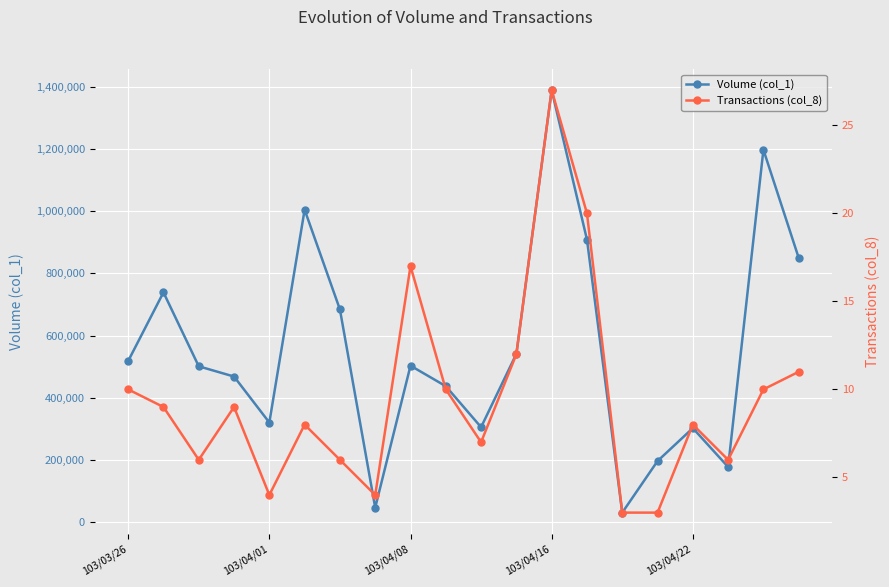

What position from the left is 18?

19